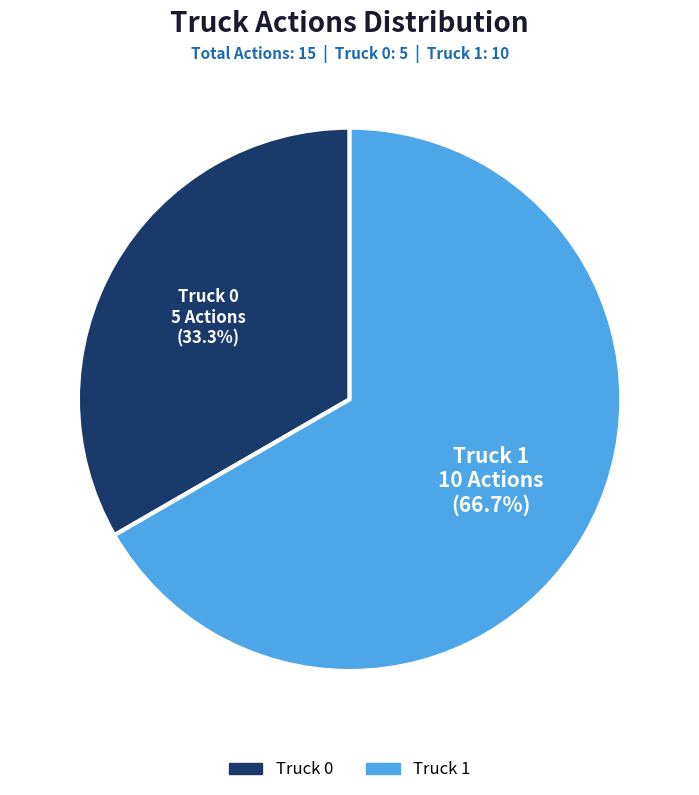

Approximately how many times larger is the value at Truck 0 compared to Truck 1?

0.5